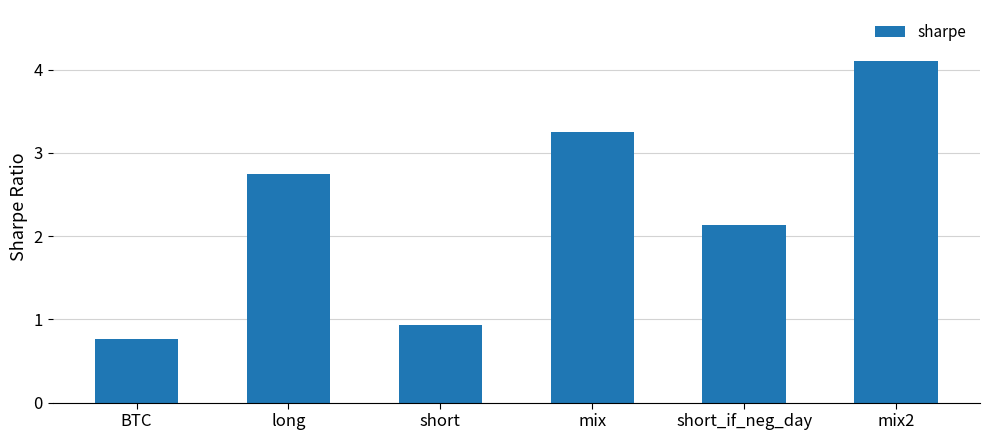

How many distinct data groups are displayed?

1